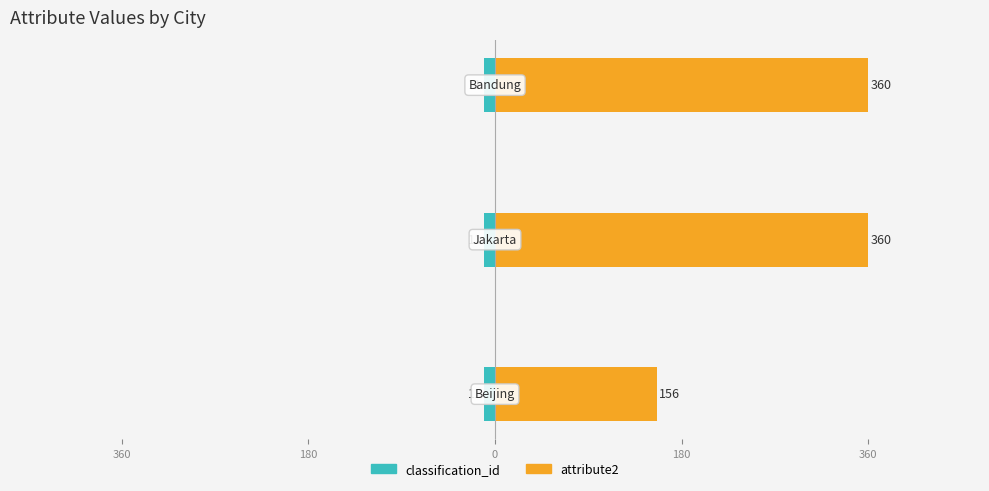

The value of attribute2 at 180 is 536.2. True or false?

False